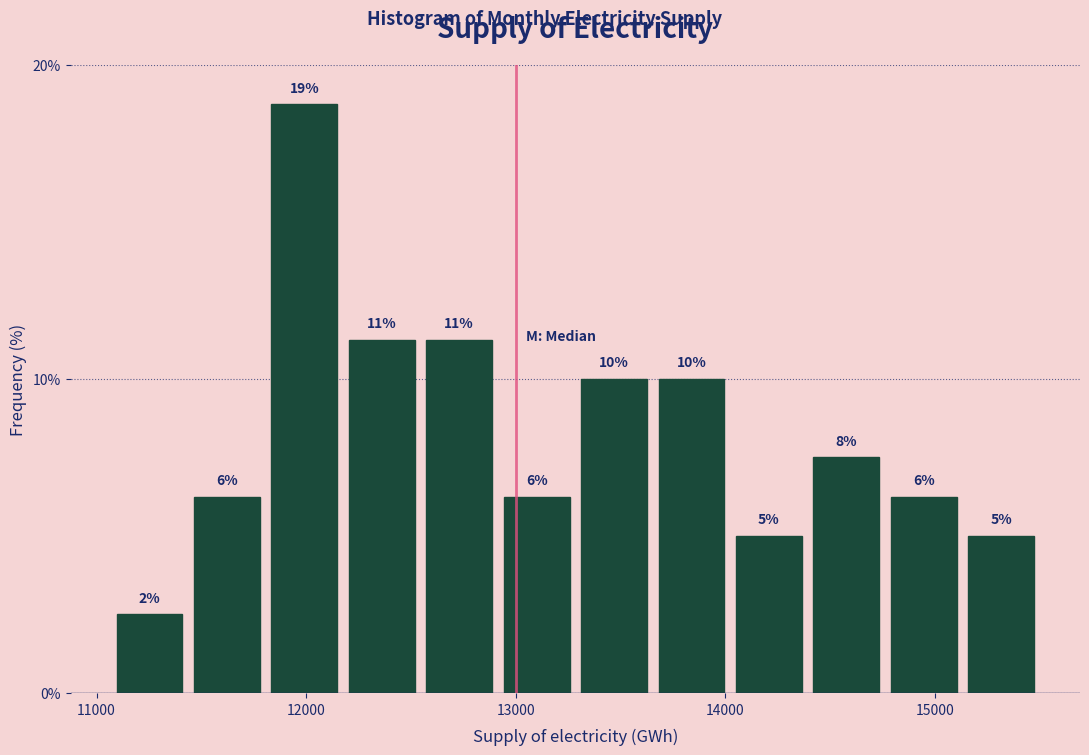

Around what value on the x-axis is the tallest bar? Give the approximate position of its centre, as read against the axis.

12000